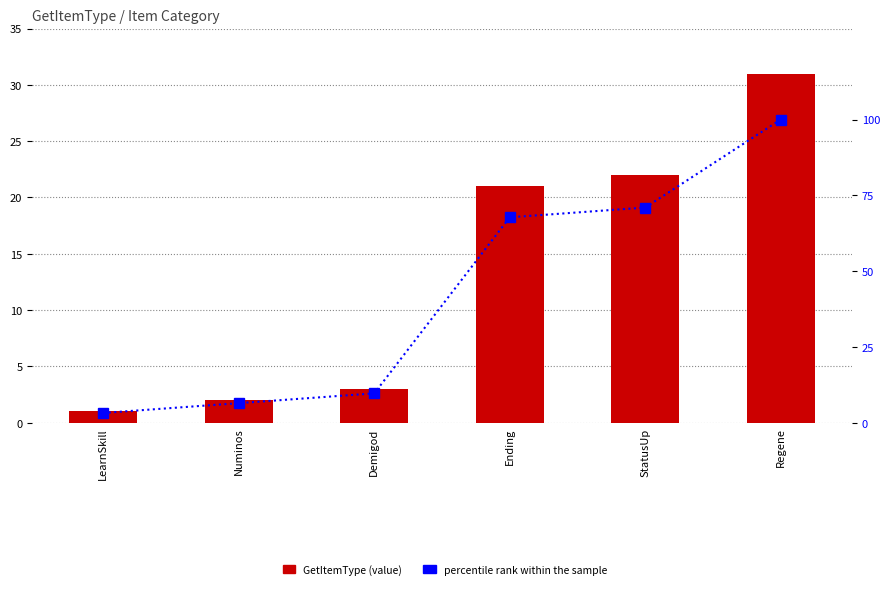

At which label is percentile rank within the sample closest to 51?

Ending